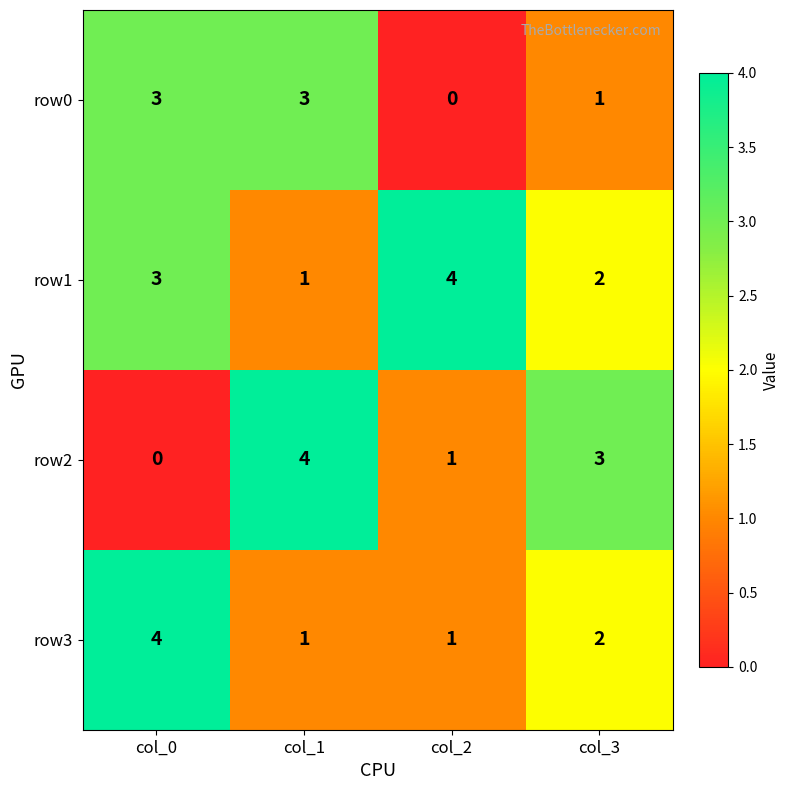

Reading left to right, extract all data points from this chart.

row0: 3	3	0	1
row1: 3	1	4	2
row2: 0	4	1	3
row3: 4	1	1	2